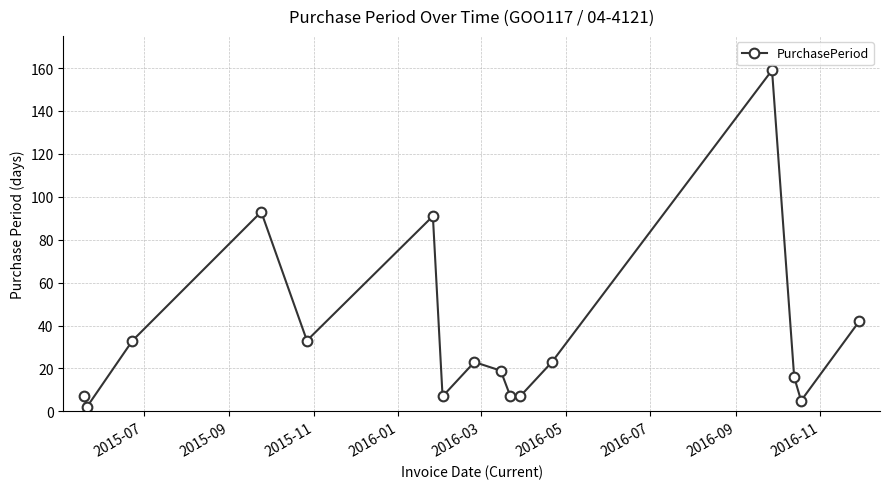

How many lines are shown in the chart?

1